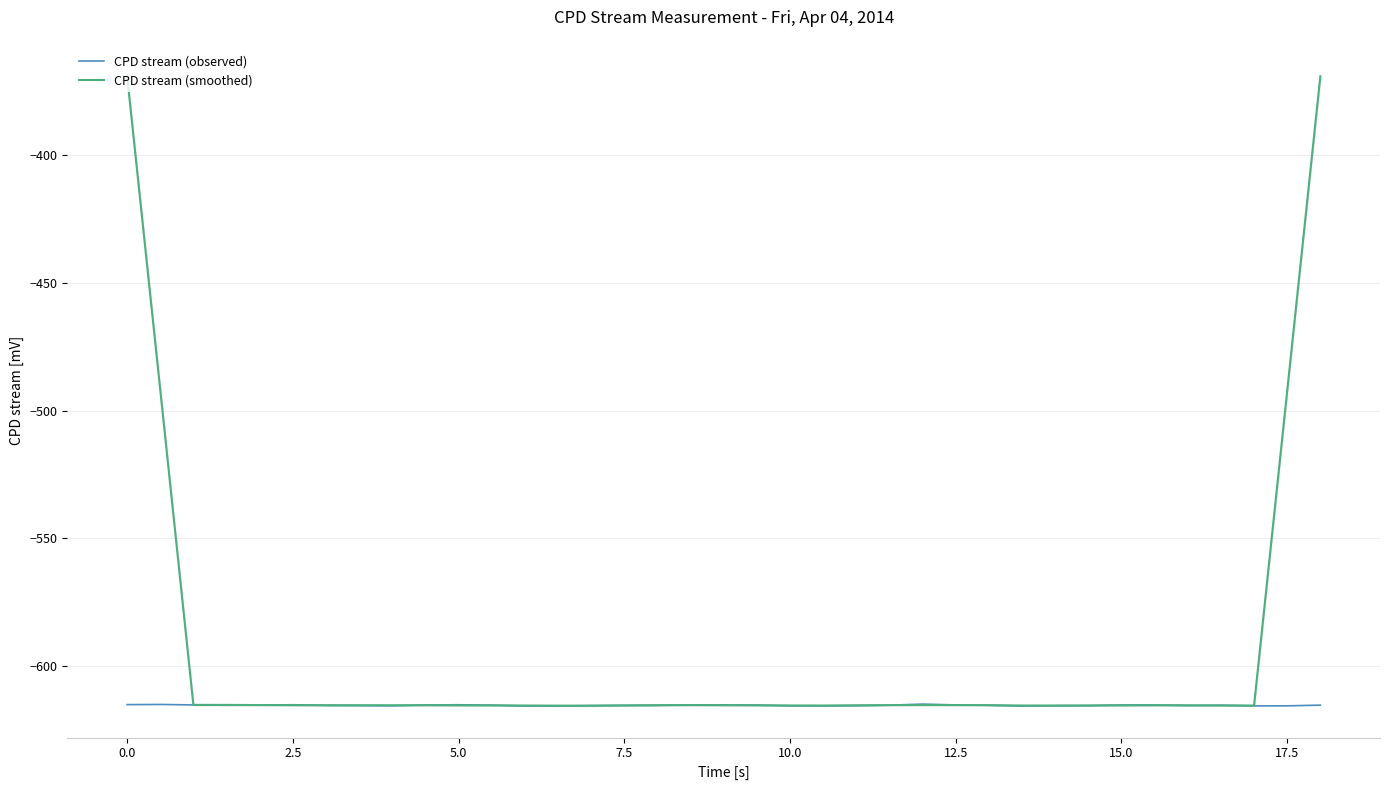

What is the lowest value of the CPD stream (observed) series?

-615.5